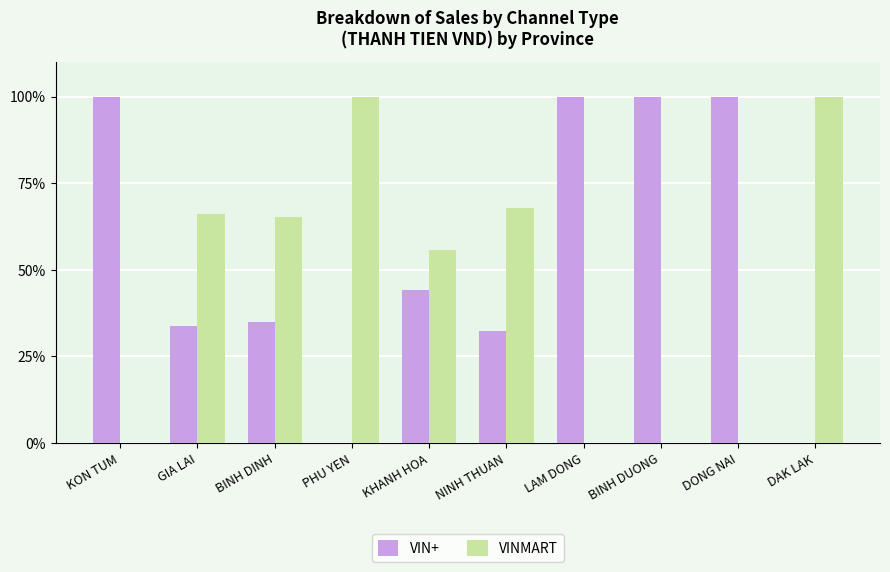

The value of VIN+ at BINH DINH is 34.9. True or false?

True